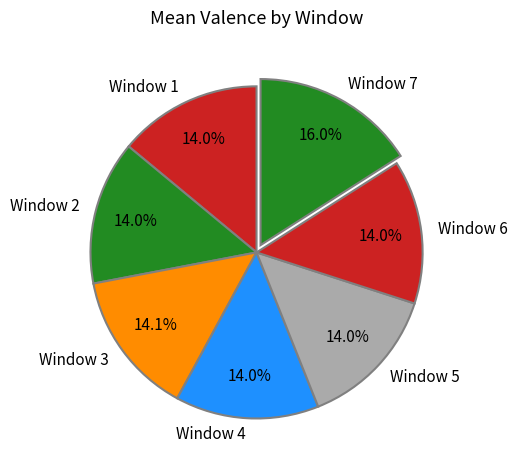

The Window 7 slice represents 16% of the pie. True or false?

True